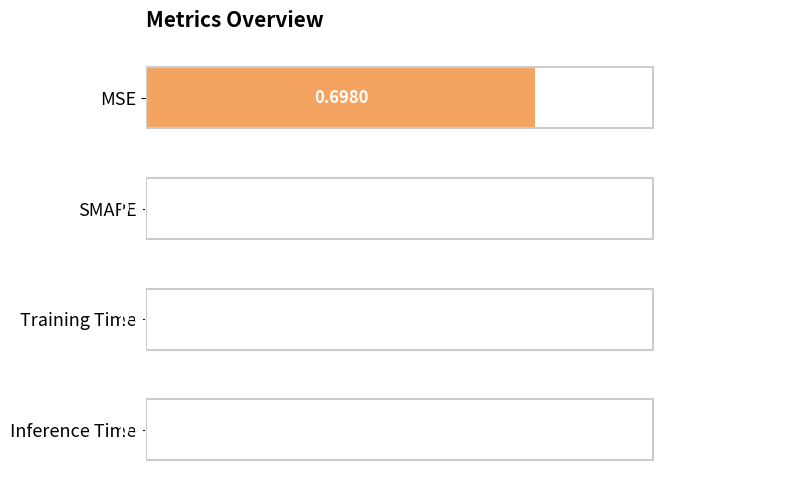

At which category does the chart reach its peak across all series?

MSE